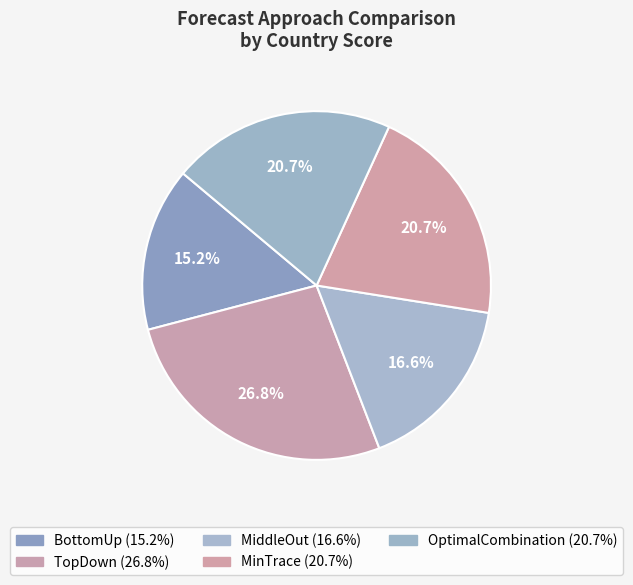

Which category has the biggest portion of the pie?

TopDown